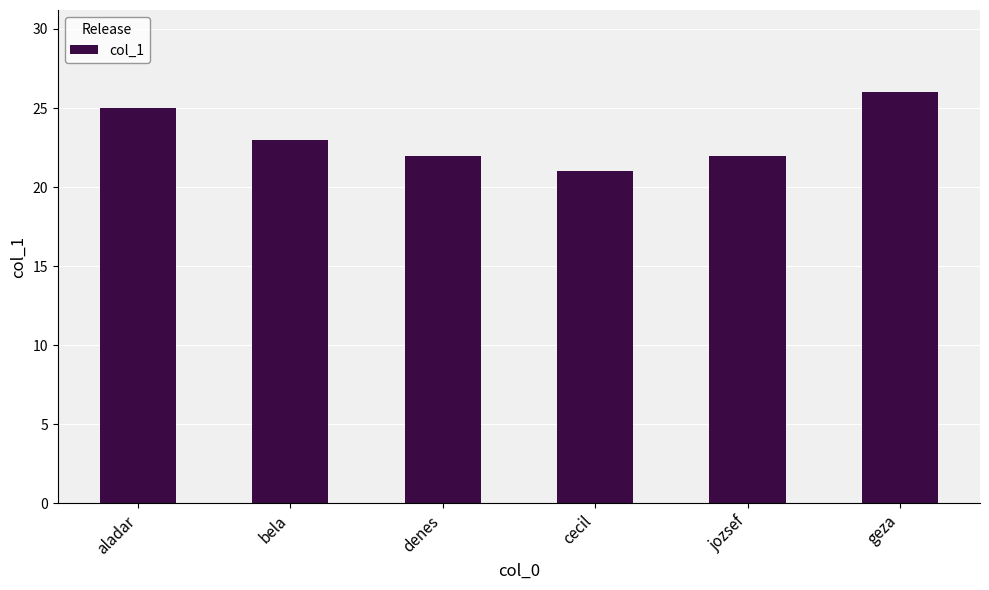

Does the chart contain any negative values?

No